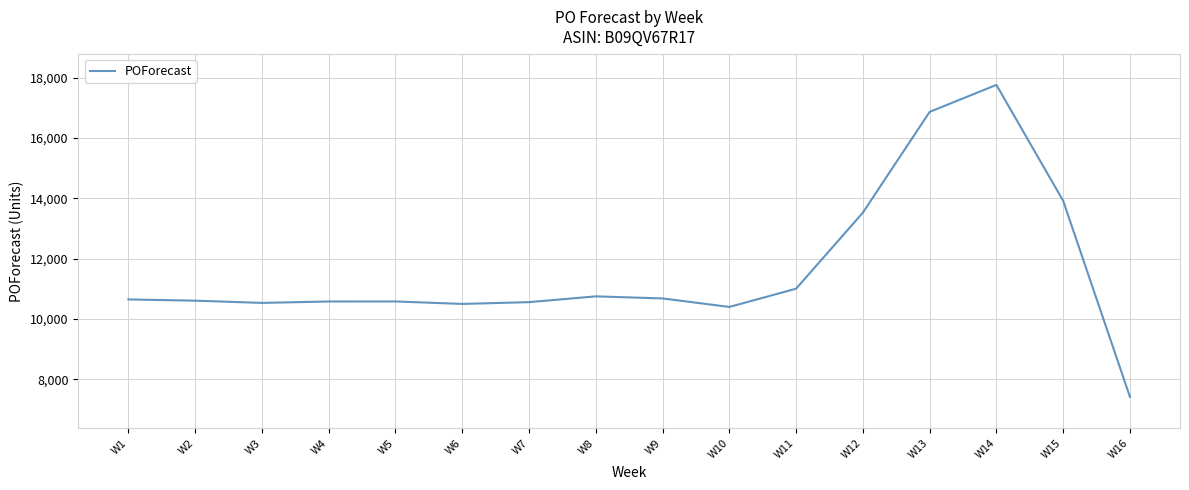

Read the value at W13.

16865